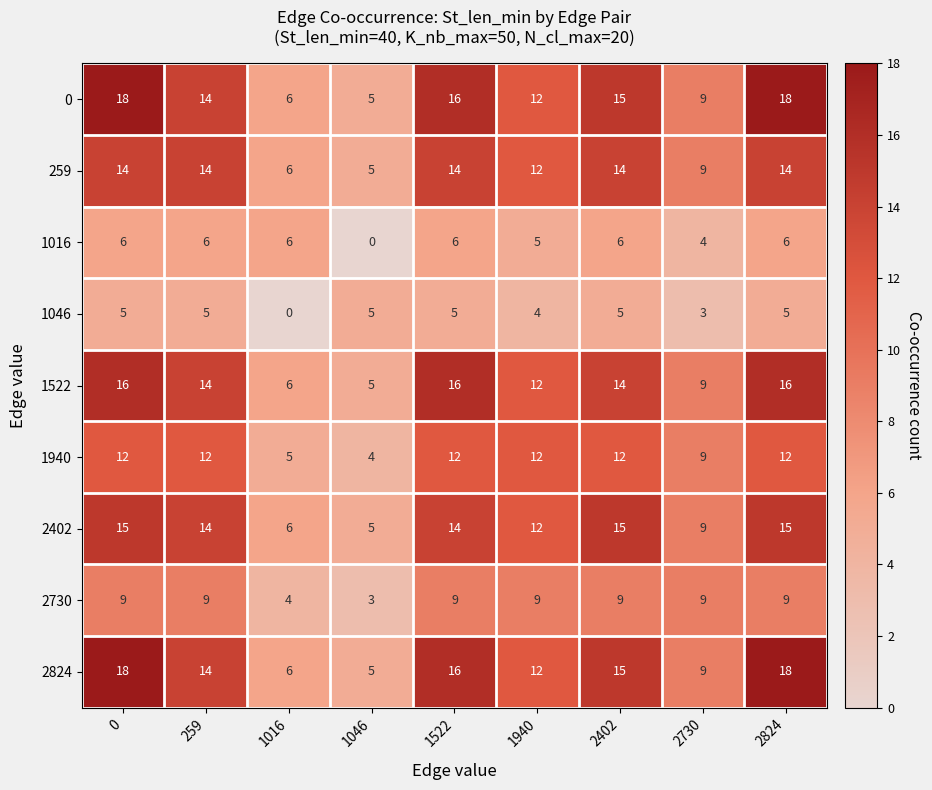

The value of 2824 at 1046 is 9. True or false?

False